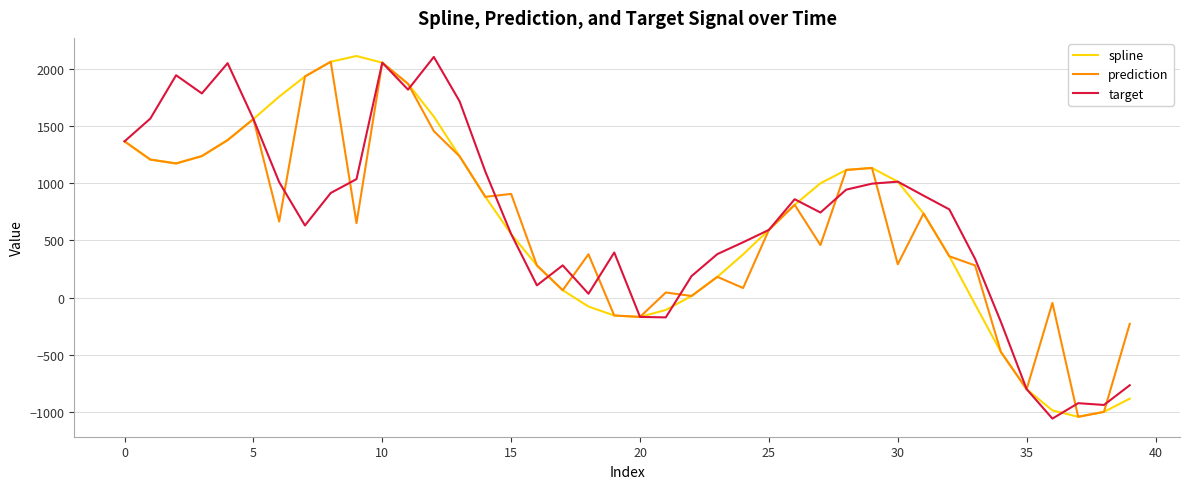

How many lines are shown in the chart?

3